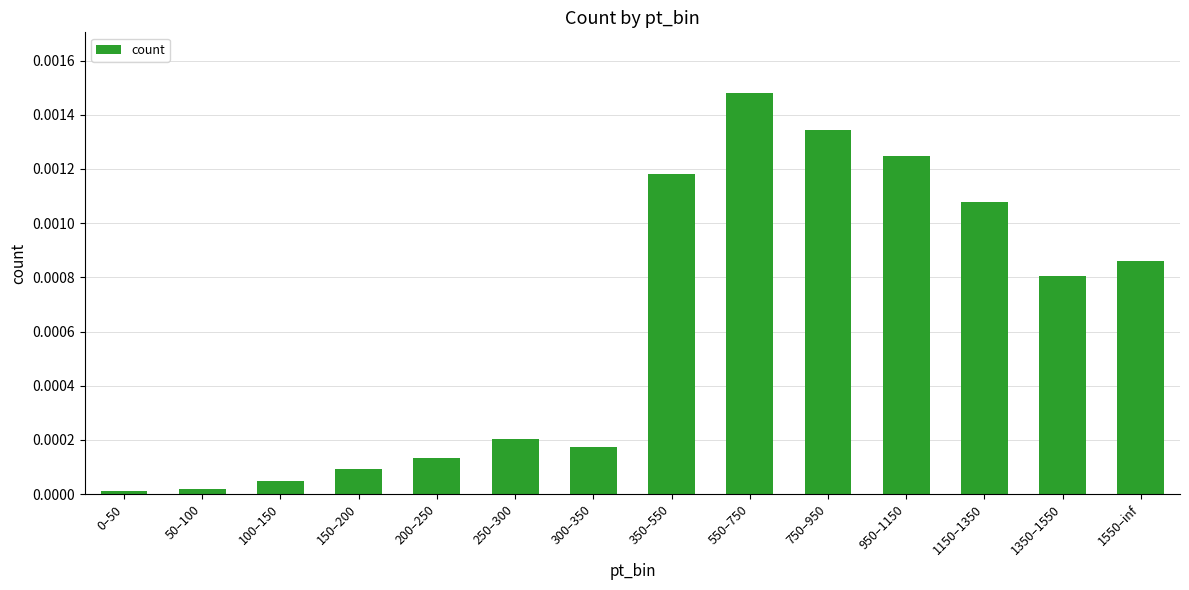

Is it true that the value at 300–350 is 0.0?

True